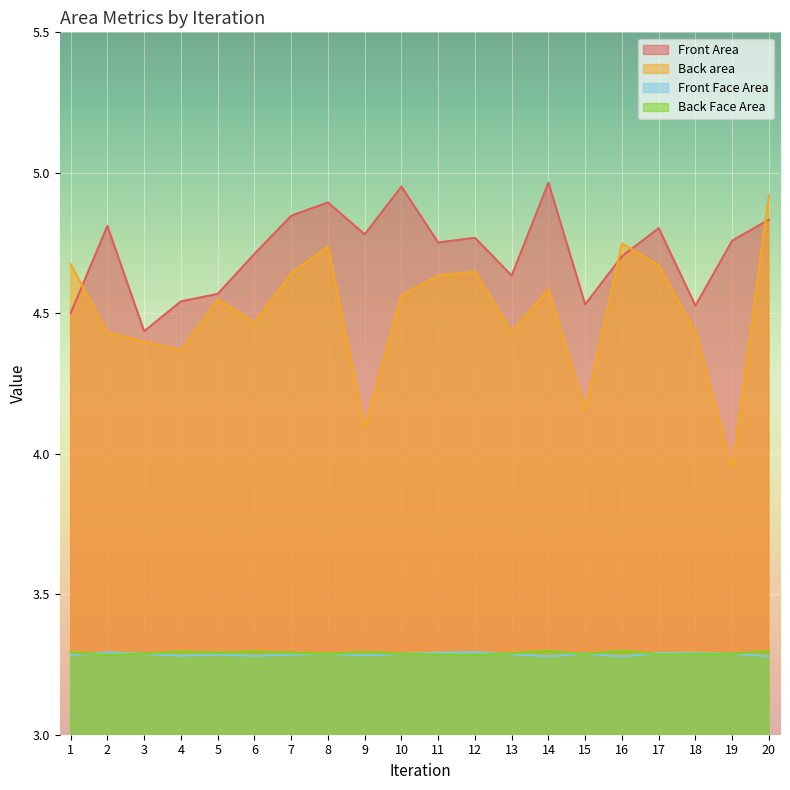

True or false: Front Face Area has more than 0 interior local peaks.

True